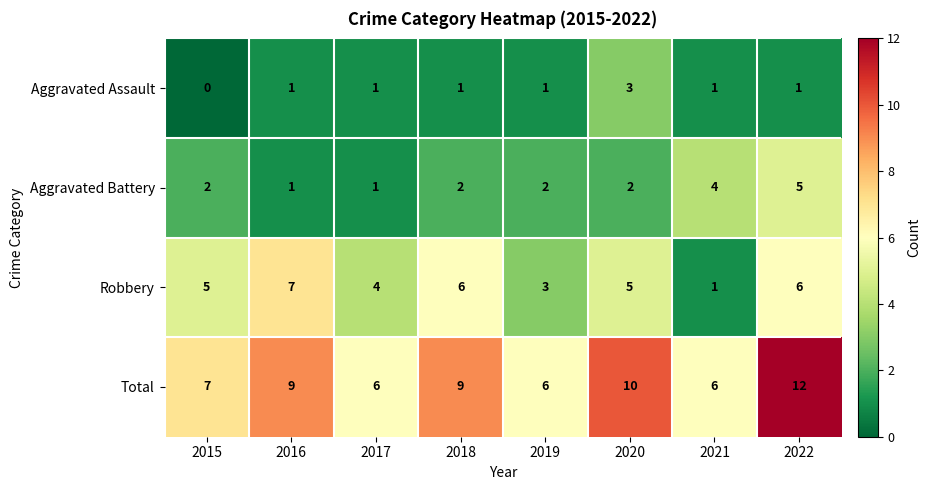

List the series in order of their peak value, highest first.

Total, Robbery, Aggravated Battery, Aggravated Assault